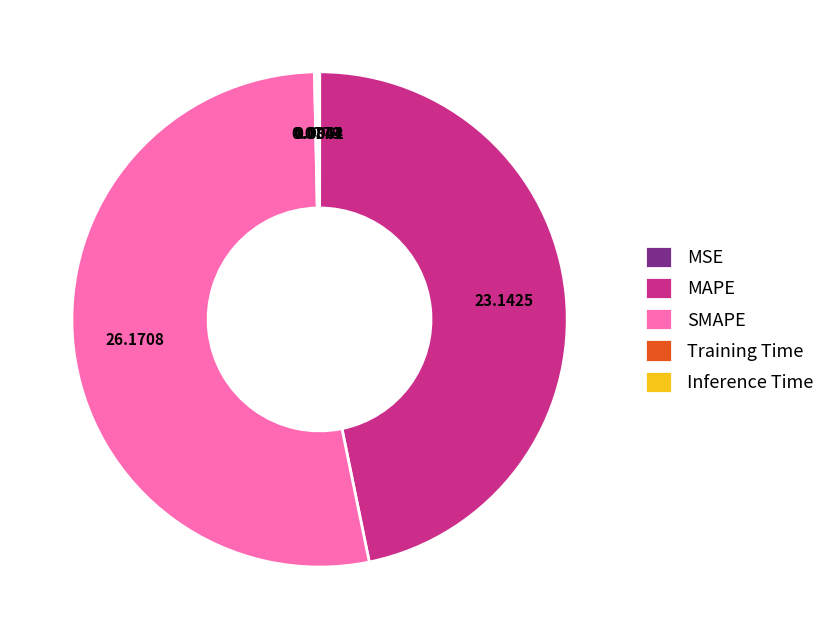

Between SMAPE and MAPE, which is larger?

SMAPE